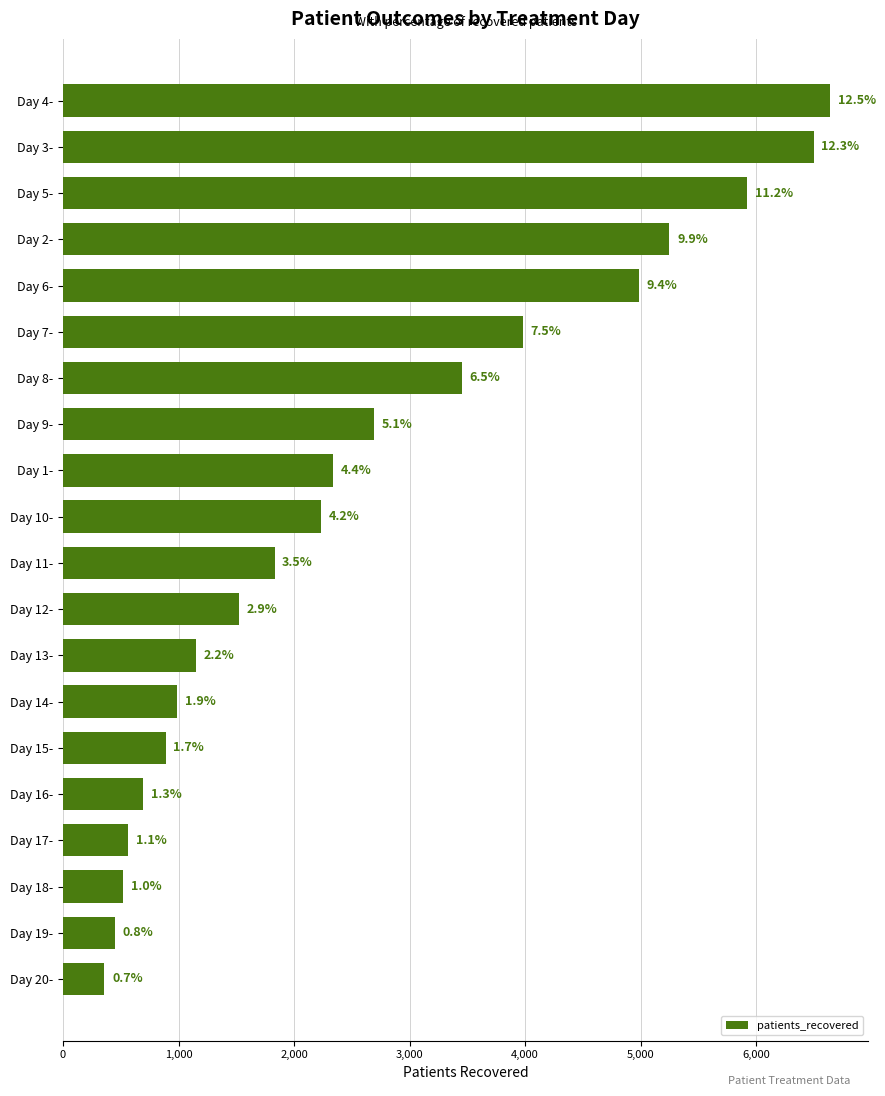

How many bars are there in total?

20